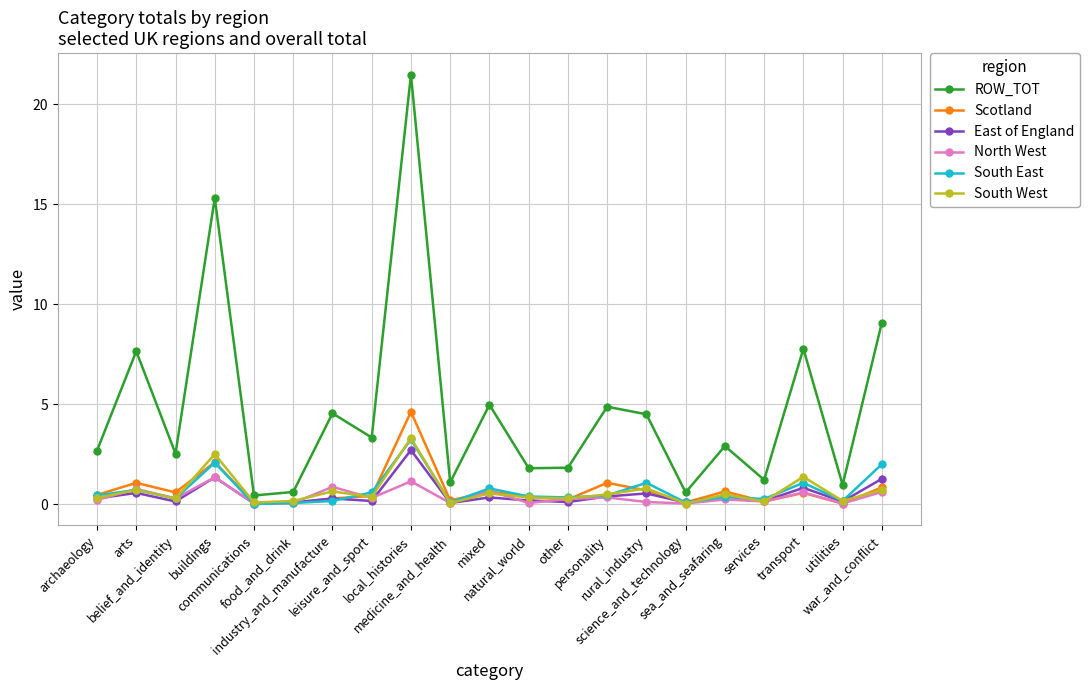

Which label corresponds to the largest value in the chart?

local_histories